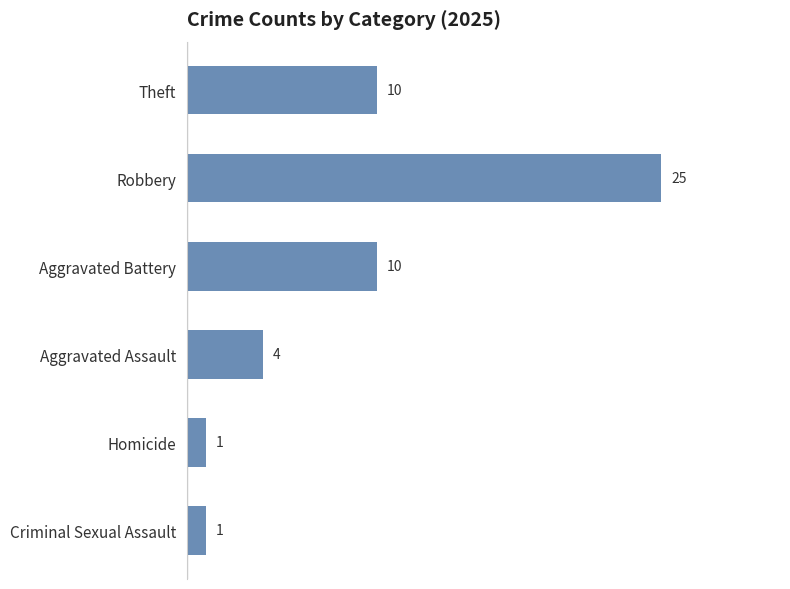

What is the maximum value shown in the chart?

25